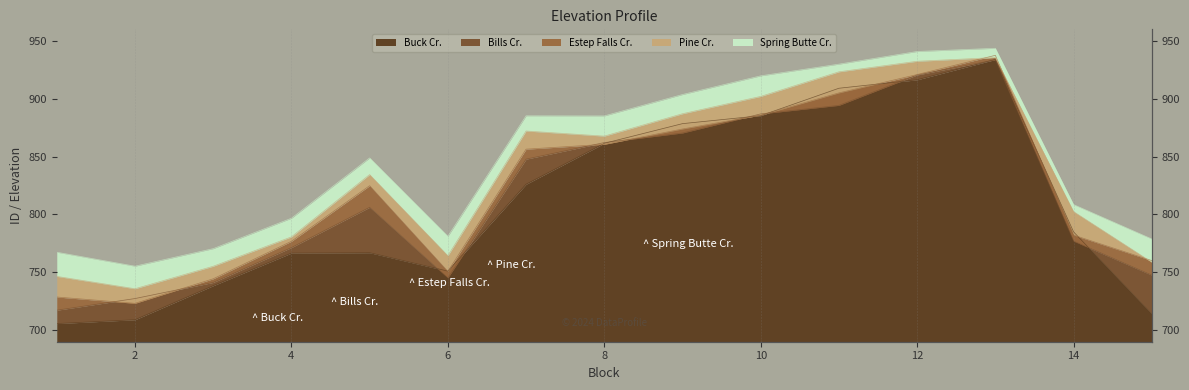

Is the value of Estep Falls Cr. at 9 greater than the value of Pine Cr. at 5?

Yes